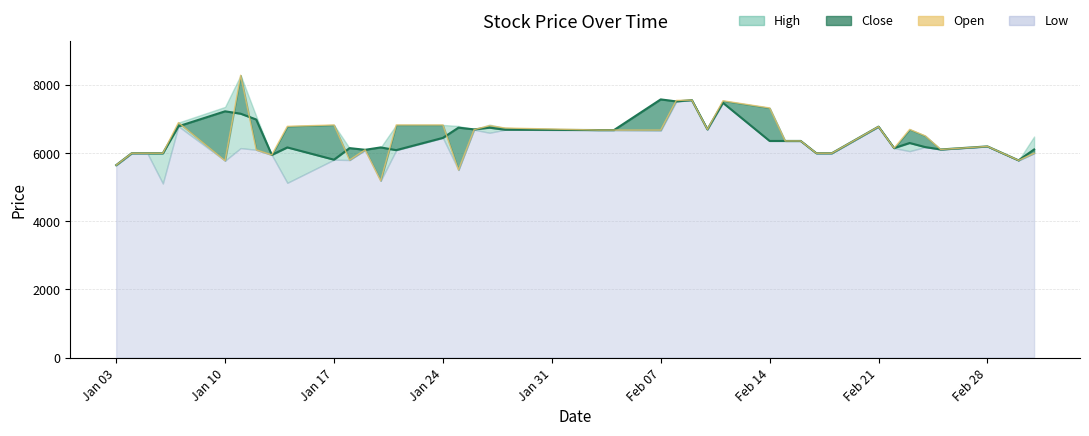

After their last crossing, which series has the higher values: Open_line or Close_line?

Open_line